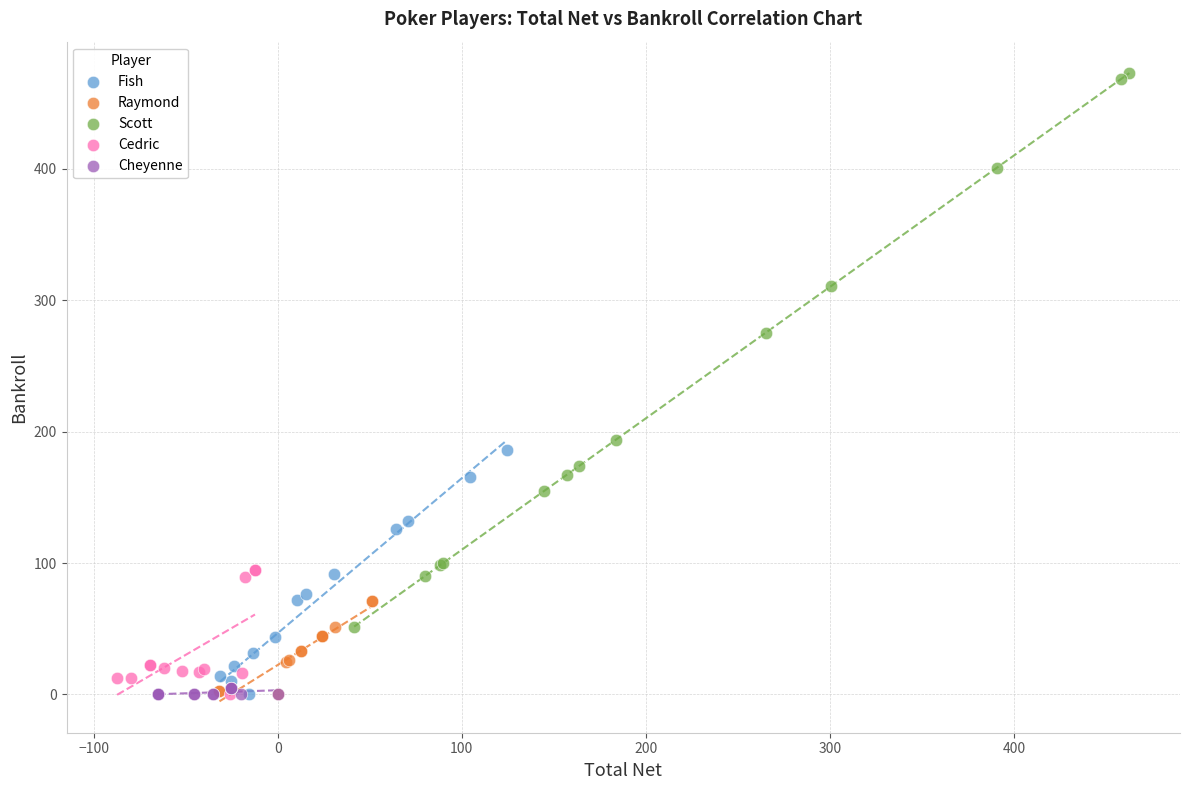

Which series has the widest spread of Y values?

Scott